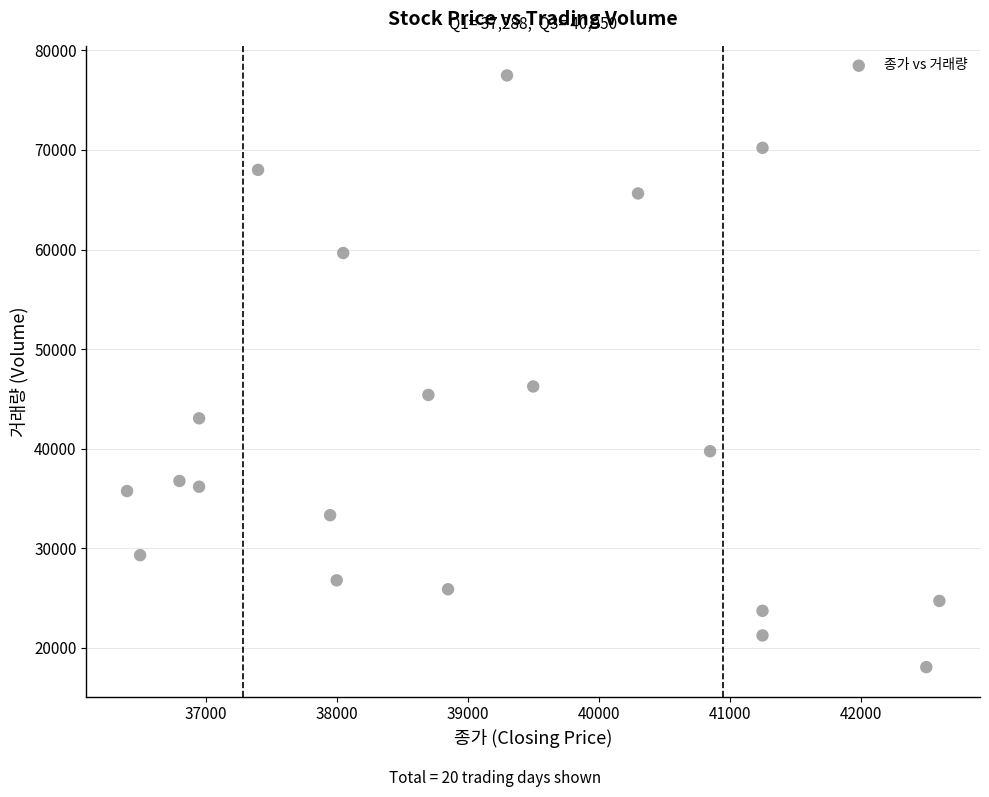

What is the range of Y values (max minus min)?

59403